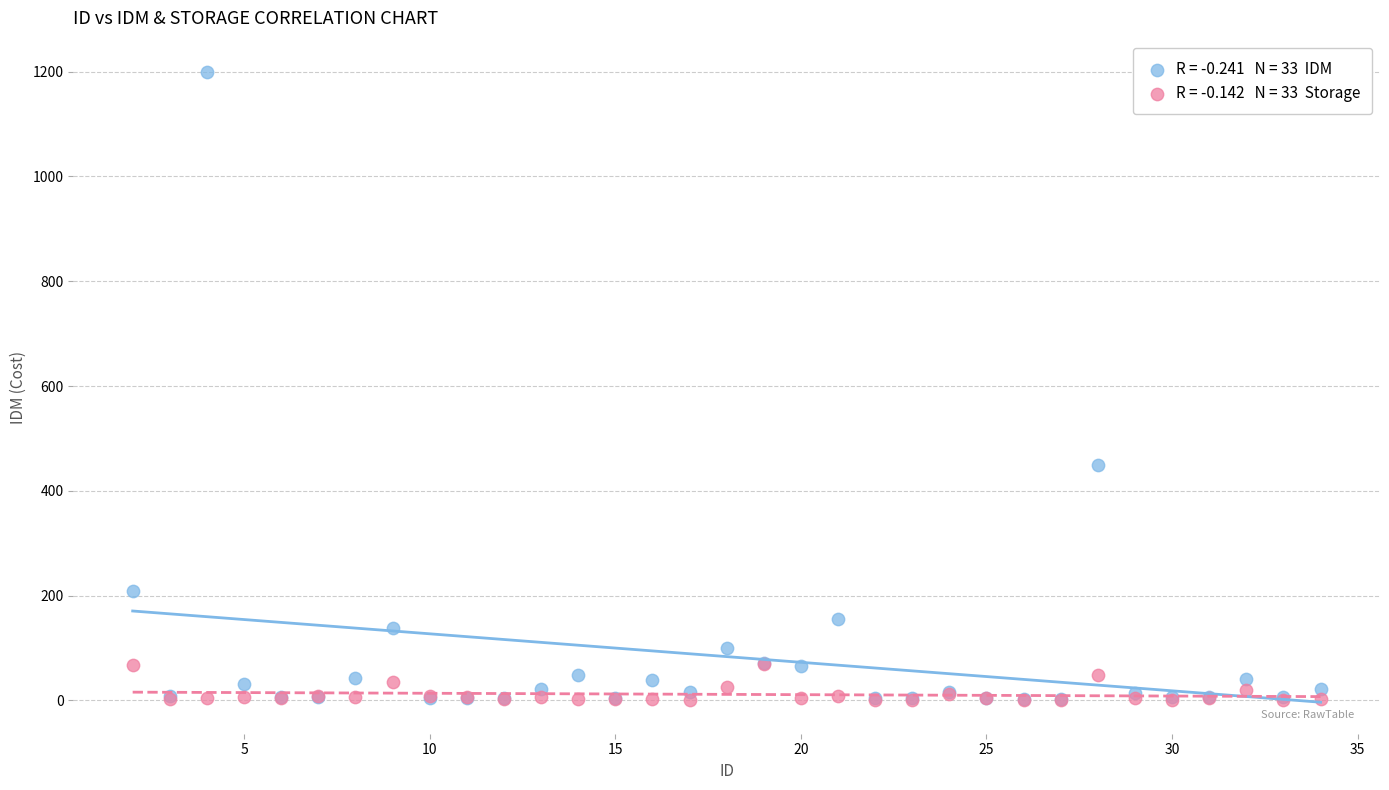

Across all series, what Y value is closest to 599?

450.0